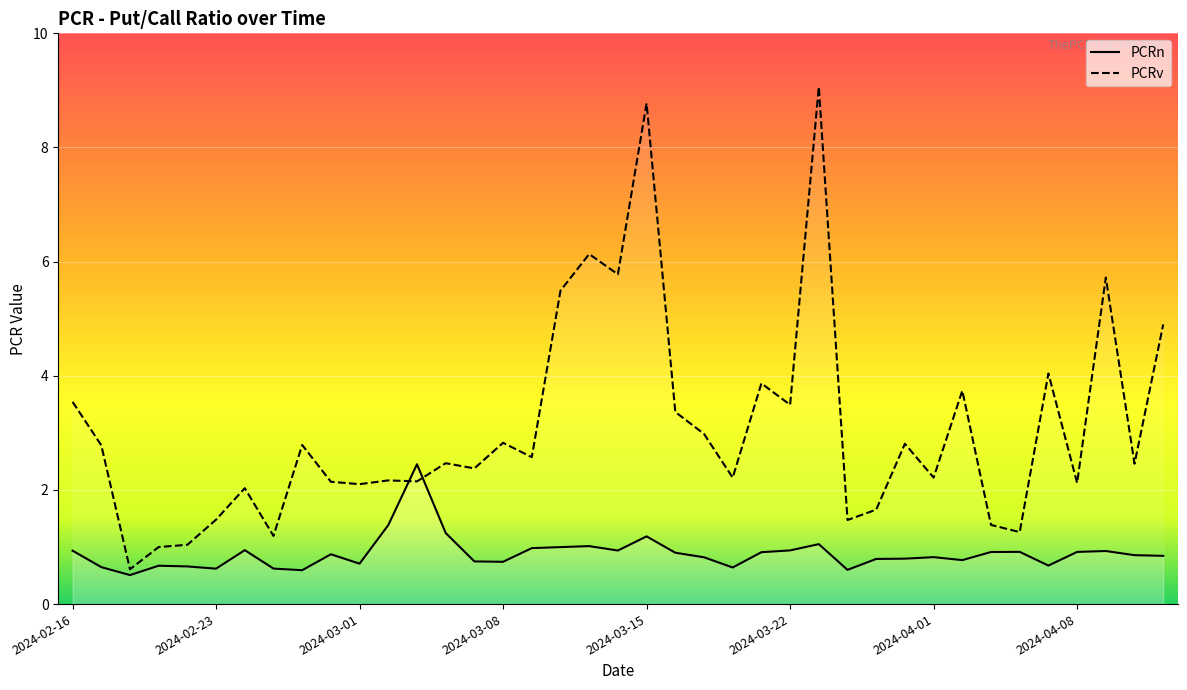

What value does the PCRn series have at 2024-04-09?

0.9